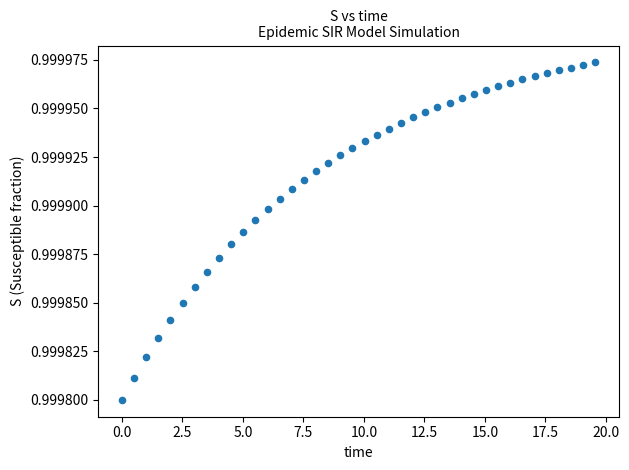

What is the range of X values (max minus min)?

19.6